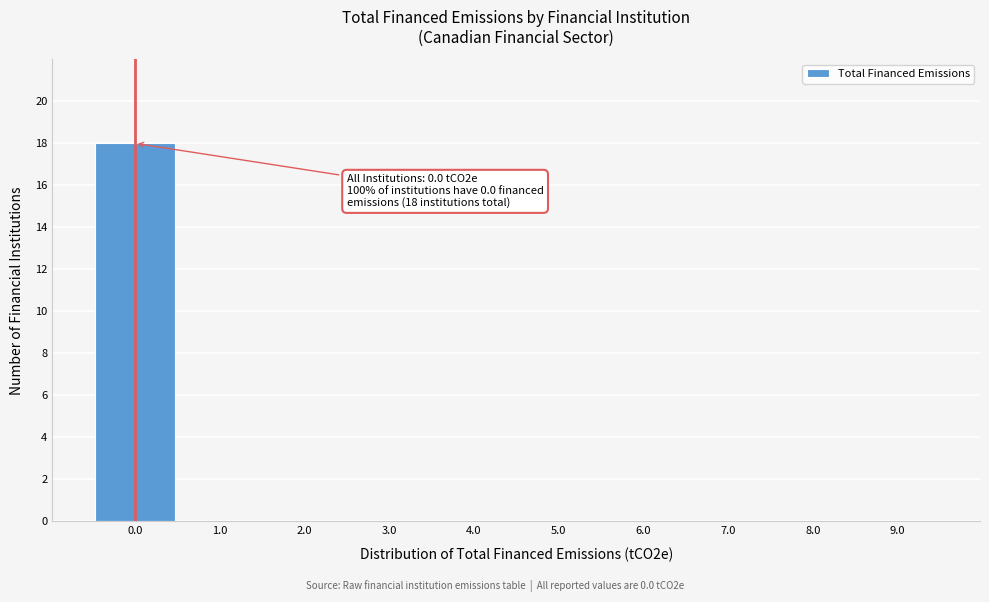

Reading left to right, extract all data points from this chart.

0.0=18	1.0=0	2.0=0	3.0=0	4.0=0	5.0=0	6.0=0	7.0=0	8.0=0	9.0=0